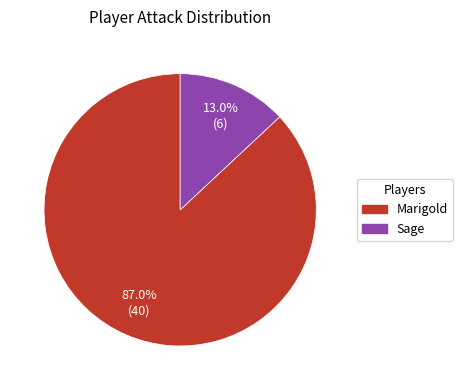

Which category has the smallest portion of the pie?

Sage